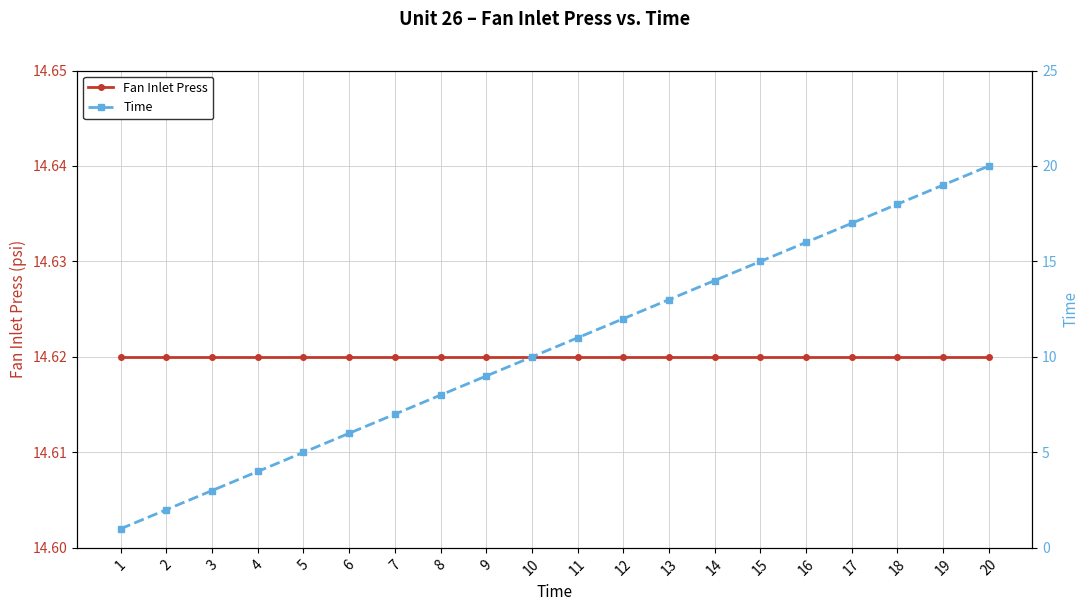

What is the difference between the maximum and minimum values in the Time series?

19.0